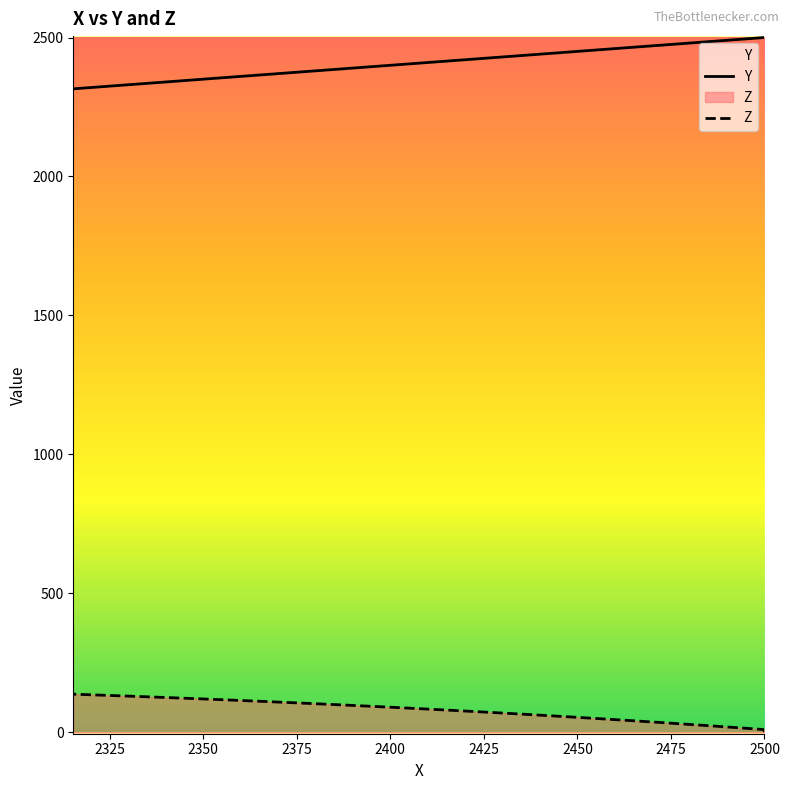

Does the chart have visible grid lines?

No